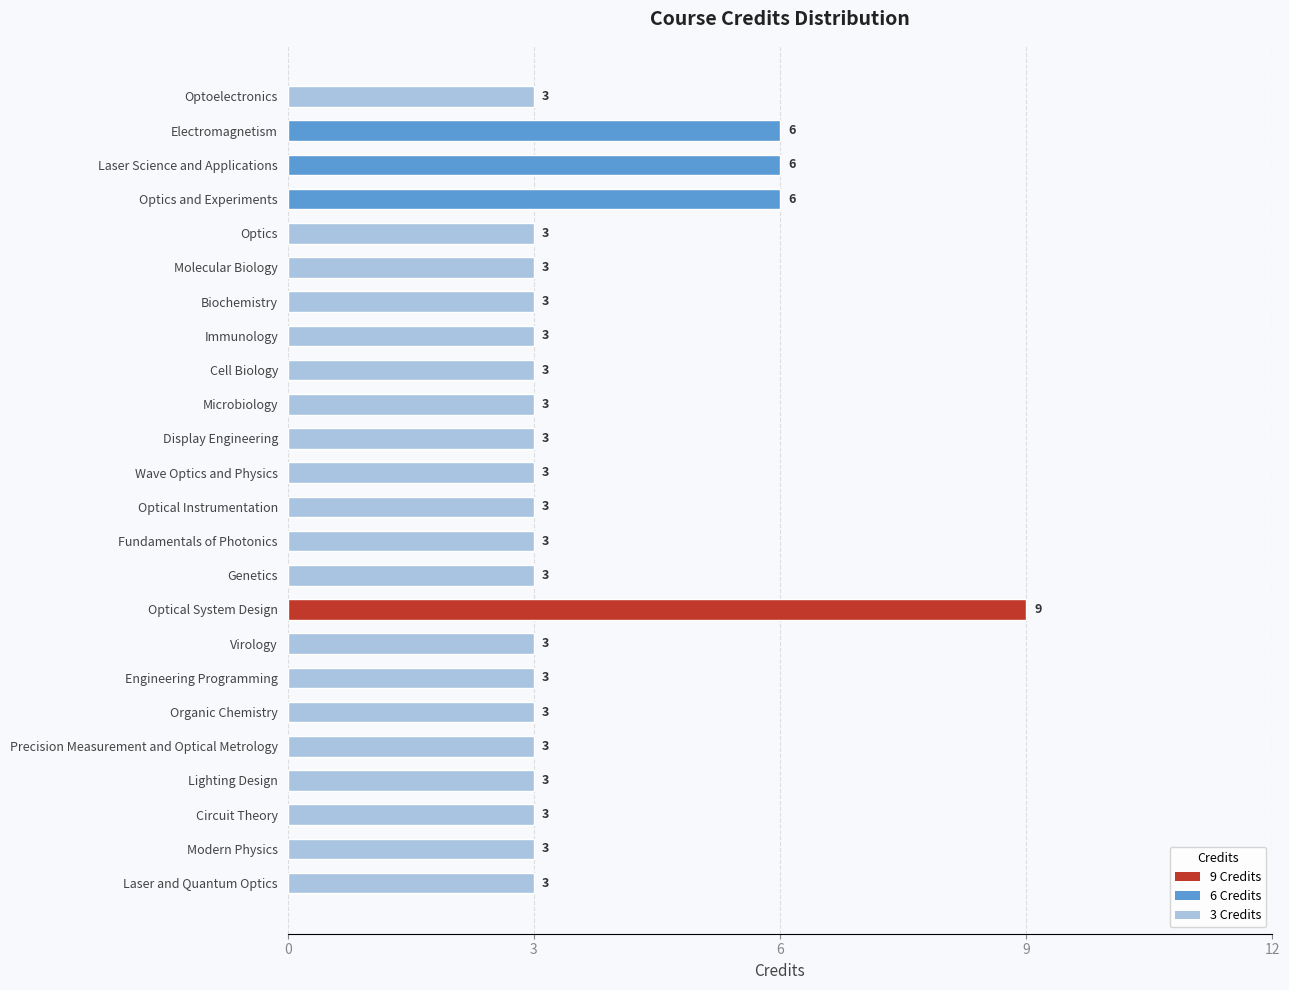

What is the label of the 8th bar from the top?

Immunology